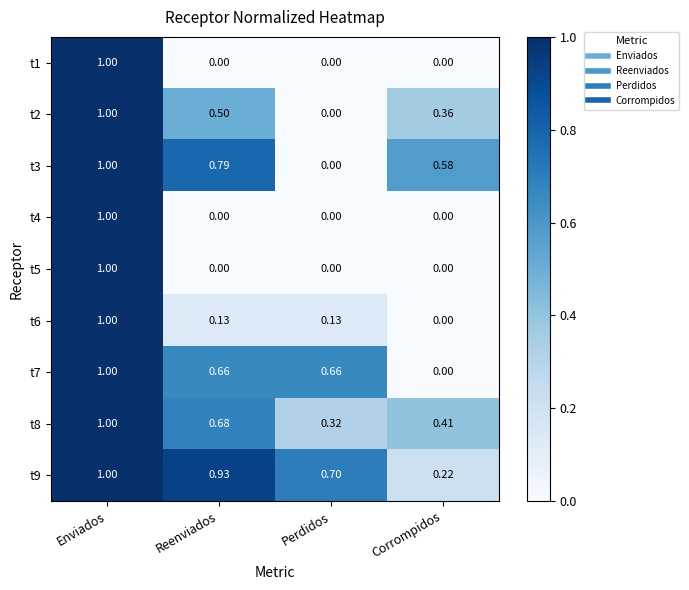

What is the total value across all series at Perdidos?

1.8